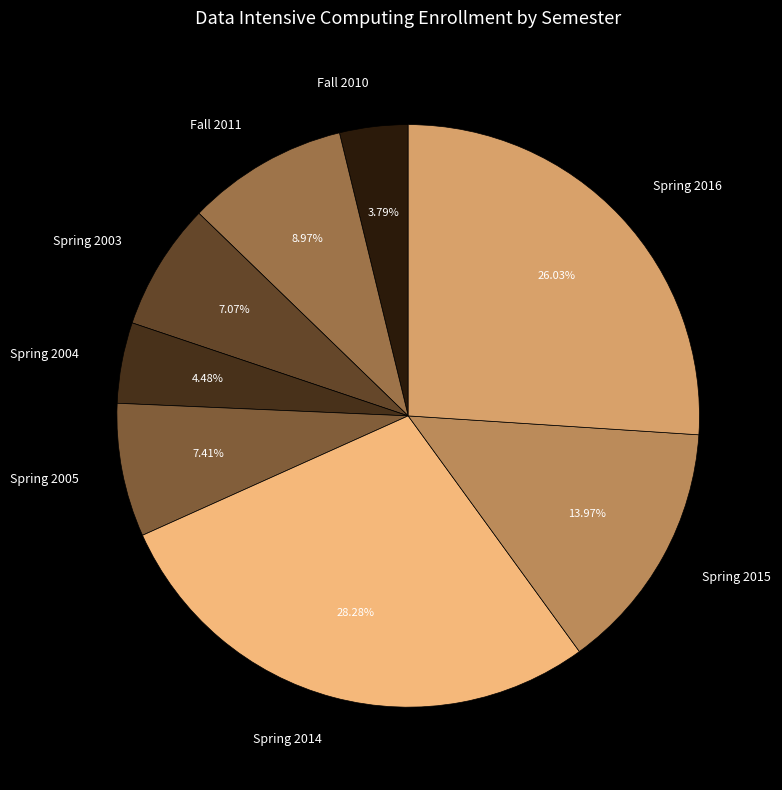

How many slices are in this pie chart?

8